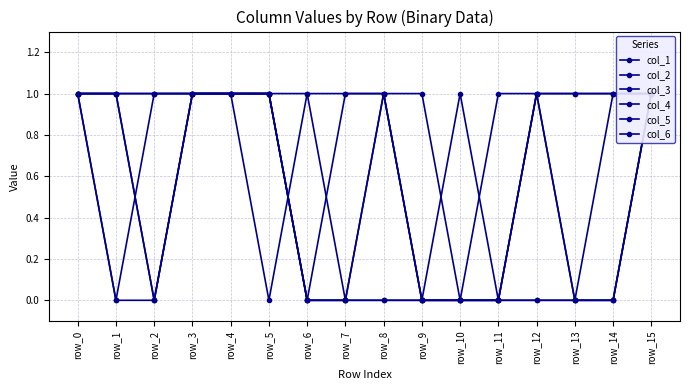

True or false: col_1 and col_5 cross at least once.

False